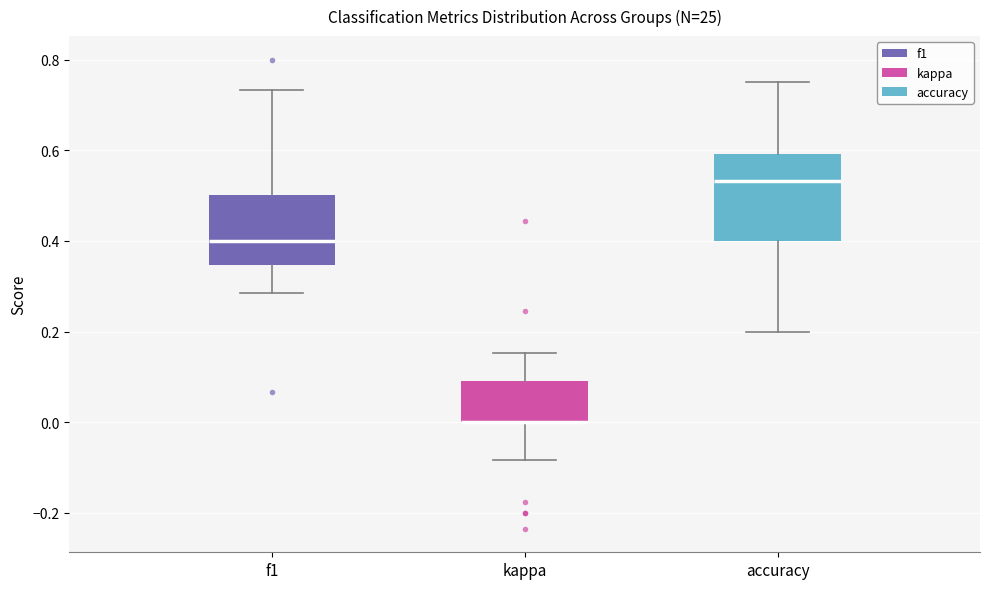

Reading left to right, read every box against the y-axis: the position of its median line, the range the box covers, and the ends of its whiskers. The values are not printed on the chart, so give them approximately, as read against the axis.

f1: median 0.40, box 0.34 to 0.50, whiskers 0.28 to 0.74
kappa: median 0.00 (drawn on the box's lower edge), box 0.00 to 0.10, whiskers -0.08 to 0.16
accuracy: median 0.54, box 0.40 to 0.60, whiskers 0.20 to 0.76